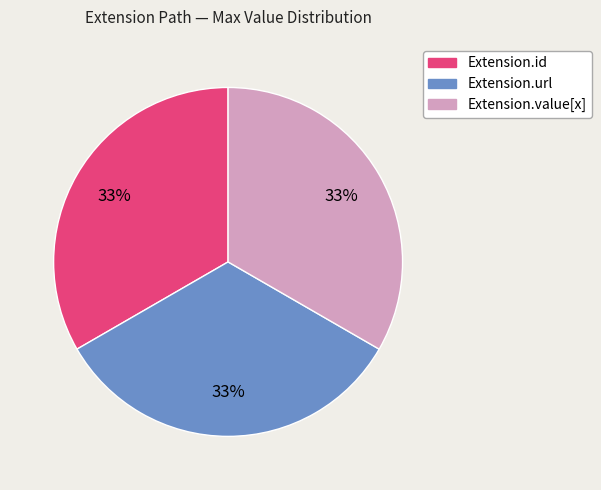

To the nearest percent, what is the average slice percentage?

33%